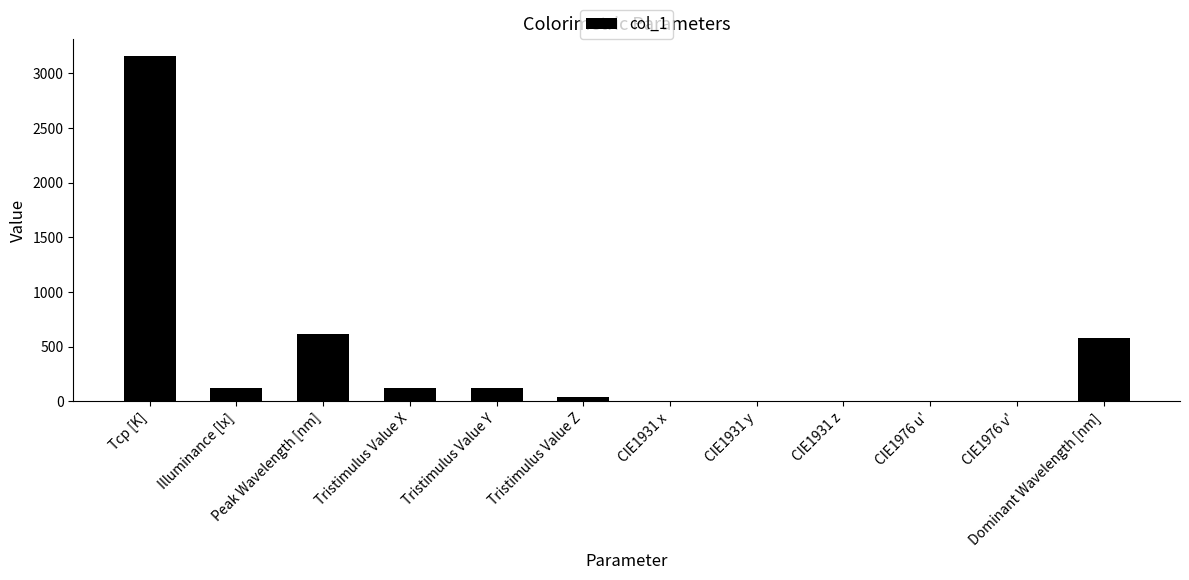

What is the sum of all values?

4757.8